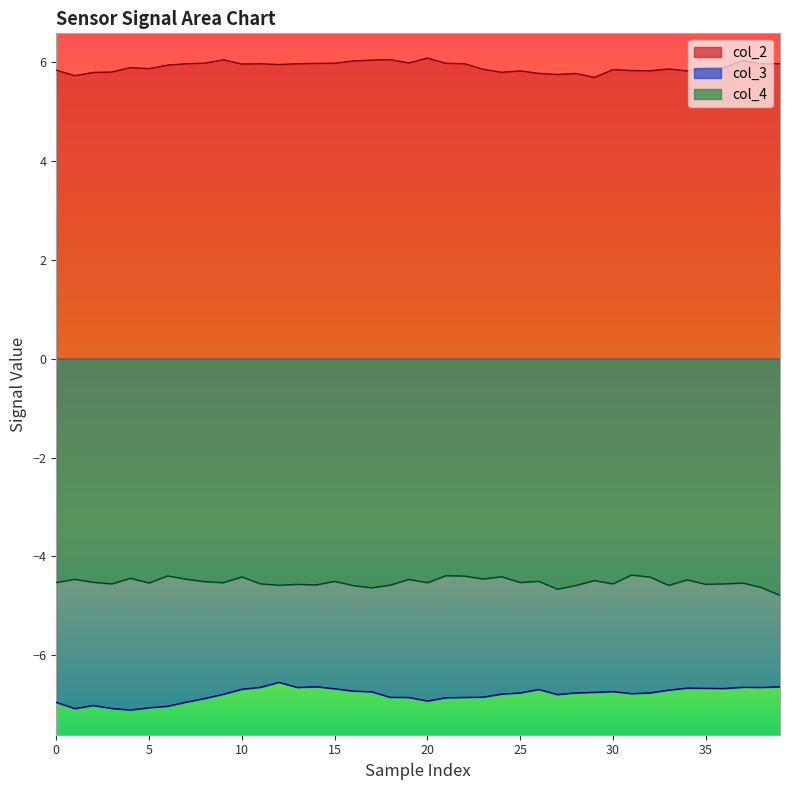

Count the number of categories in the chart.

40